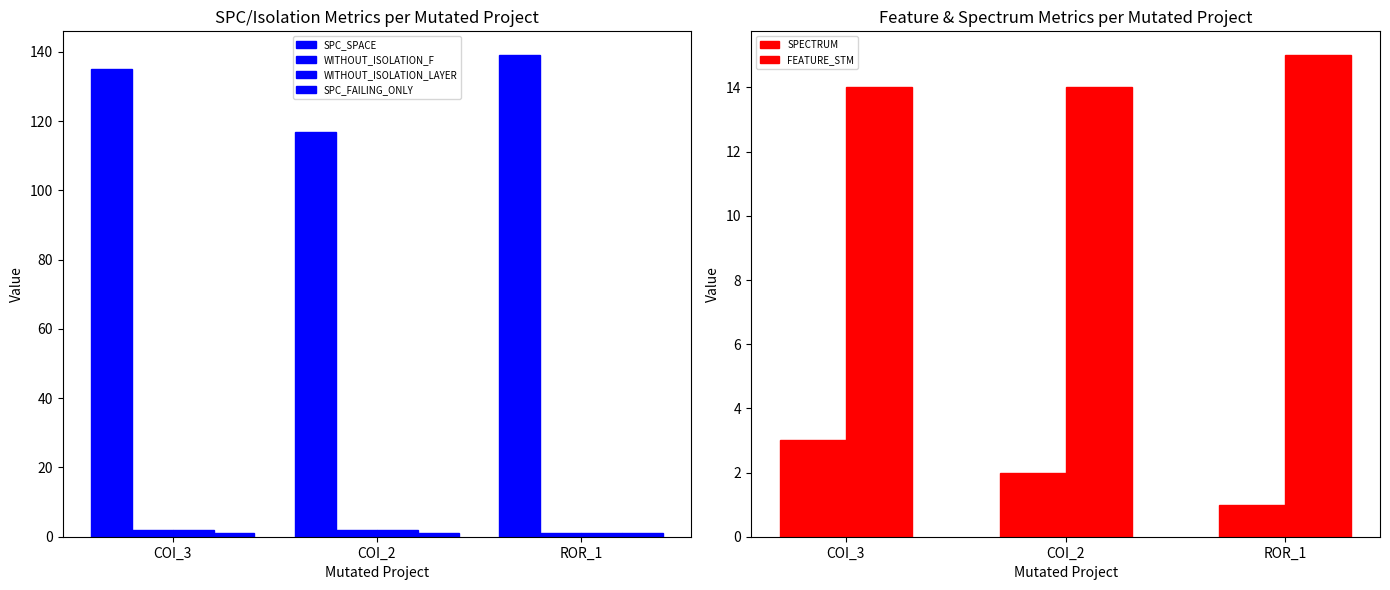

Is the value of WITHOUT_ISOLATION_LAYER at COI_2 greater than the value of SPC_FAILING_ONLY at COI_2?

Yes